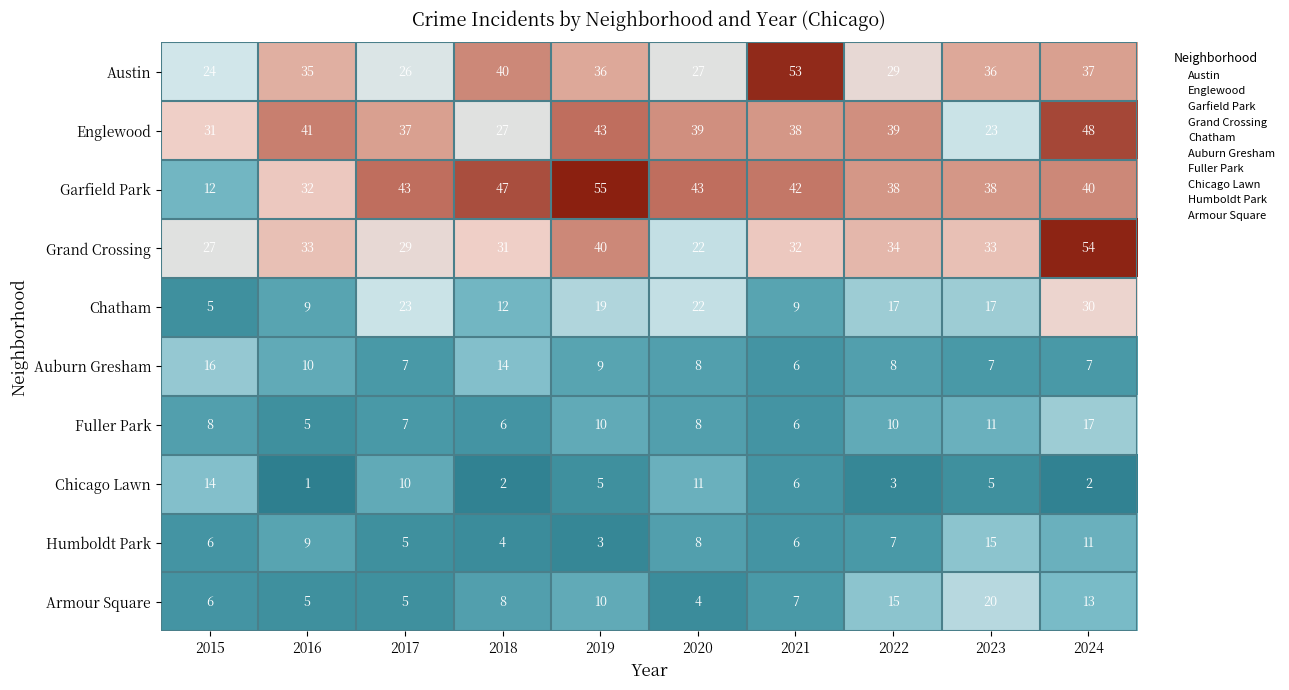

Where does the Humboldt Park series first go above 7?

2016